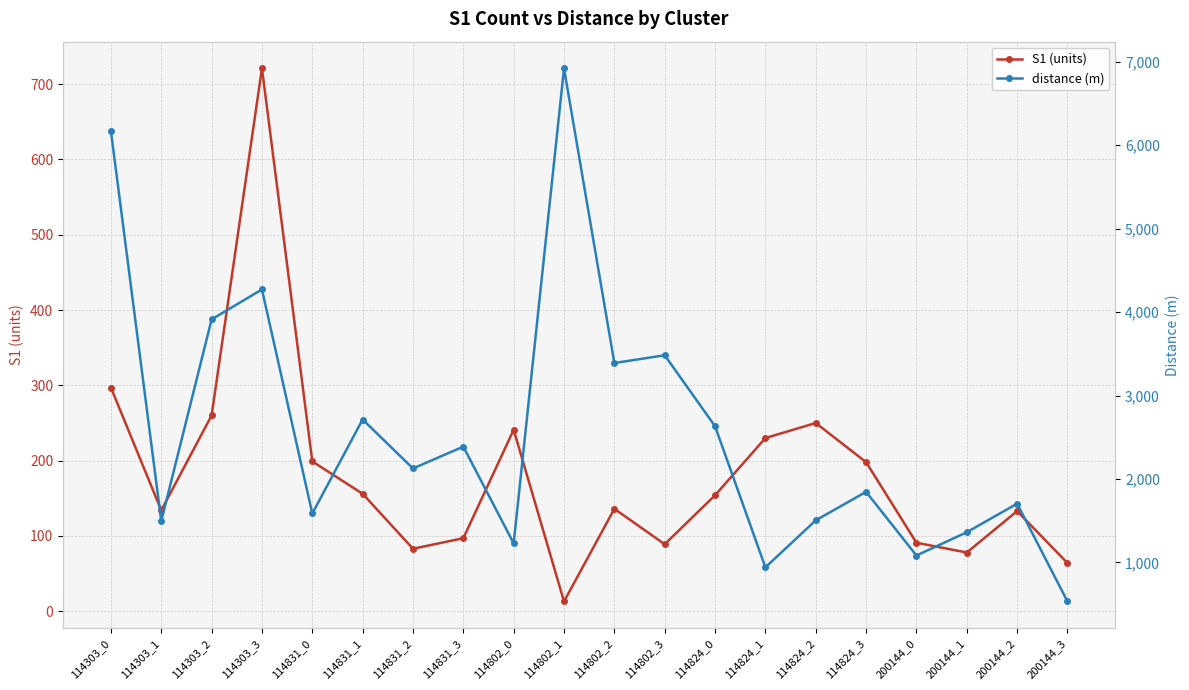

Reading left to right, list all the values displayed in this chart.

S1 (units): 297.0	134.0	260.0	721.0	199.0	156.0	83.0	97.0	241.0	13.0	136.0	89.0	154.0	230.0	250.0	198.0	91.0	78.0	133.0	64.0
distance (m): 6170.6	1495.2	3912.8	4271.7	1586.6	2712.9	2126.5	2387.8	1228.3	6922.0	3389.8	3483.0	2632.3	940.8	1504.5	1846.0	1083.0	1361.6	1704.2	532.2